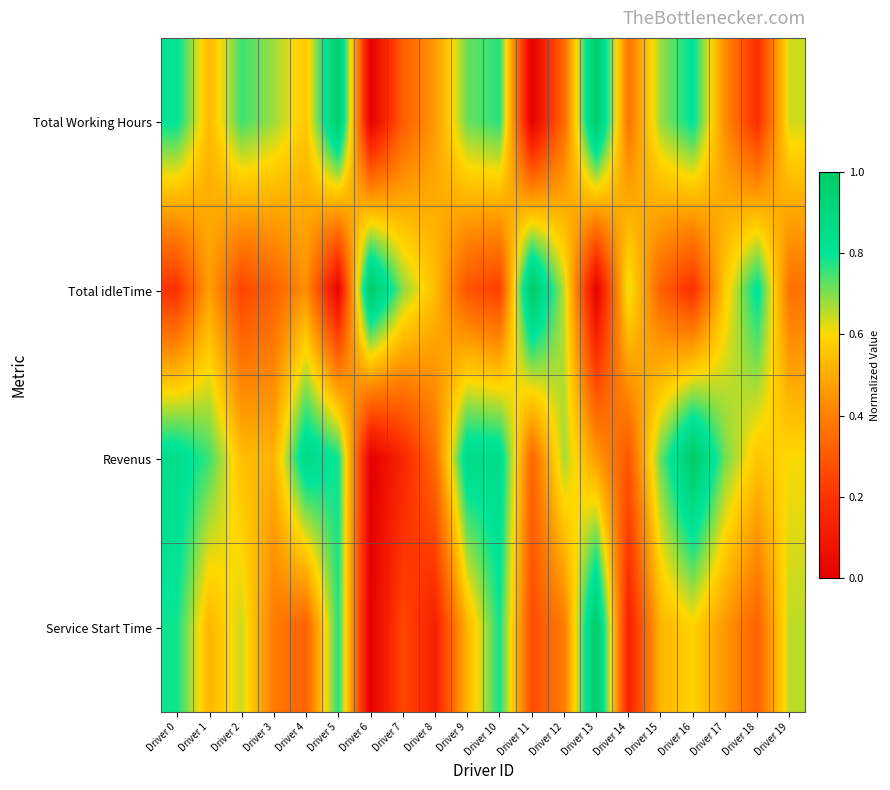

Rank the series by their average value, from highest to lowest.

Revenus, Total Working Hours, Service Start Time, Total idleTime